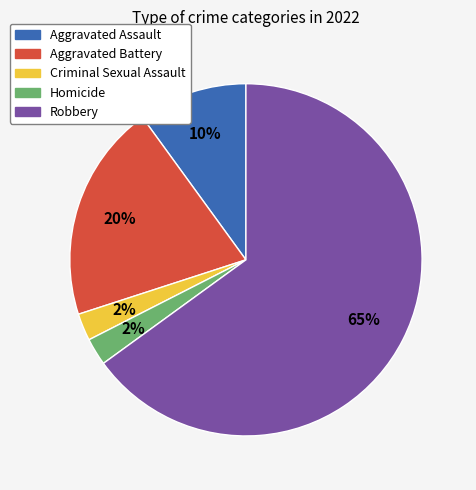

To the nearest percent, what is the average slice percentage?

20%